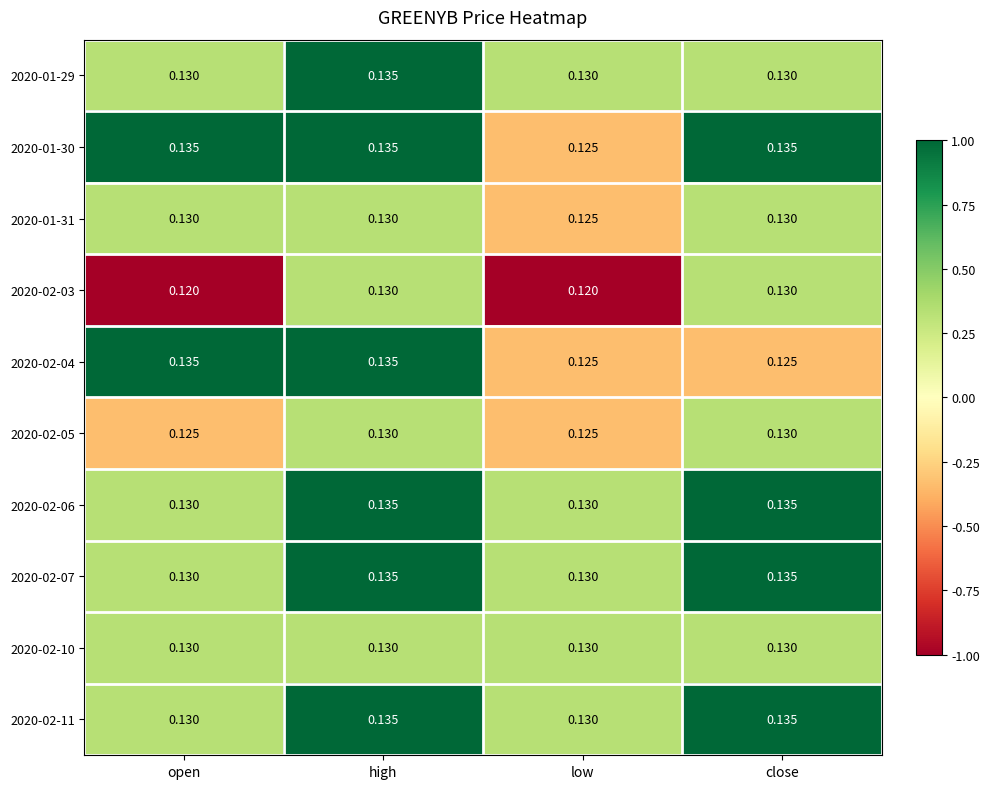

Is the value of 2020-02-05 at open greater than the value of 2020-02-03 at open?

Yes